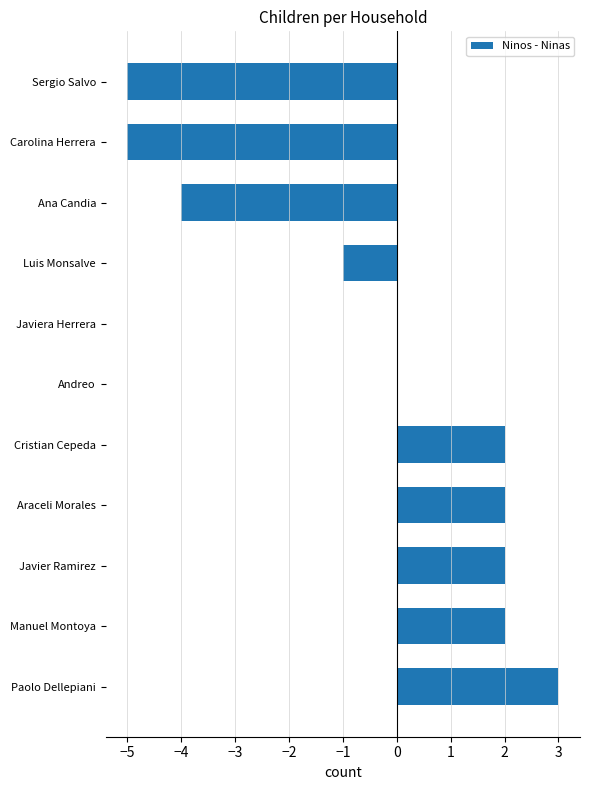

What is the maximum value shown in the chart?

3